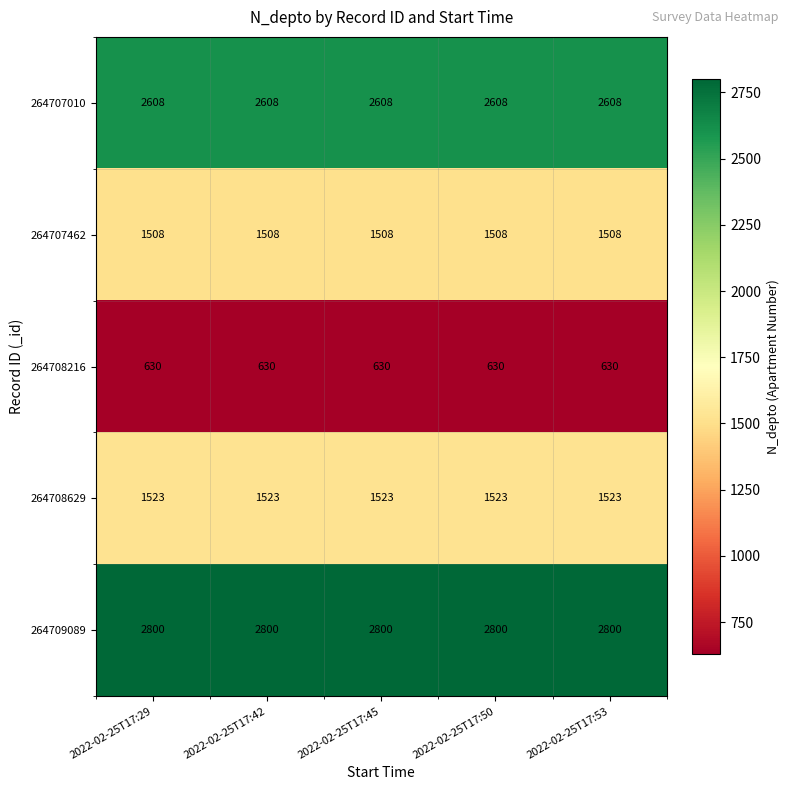

What is the greatest value displayed?

2800